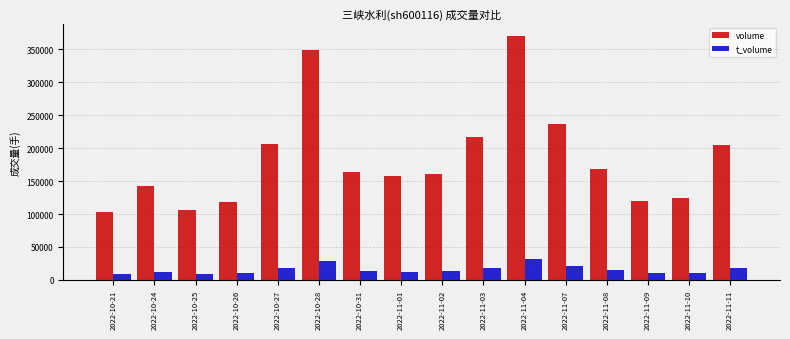

What is the difference between the maximum and minimum values in the t_volume series?

23162